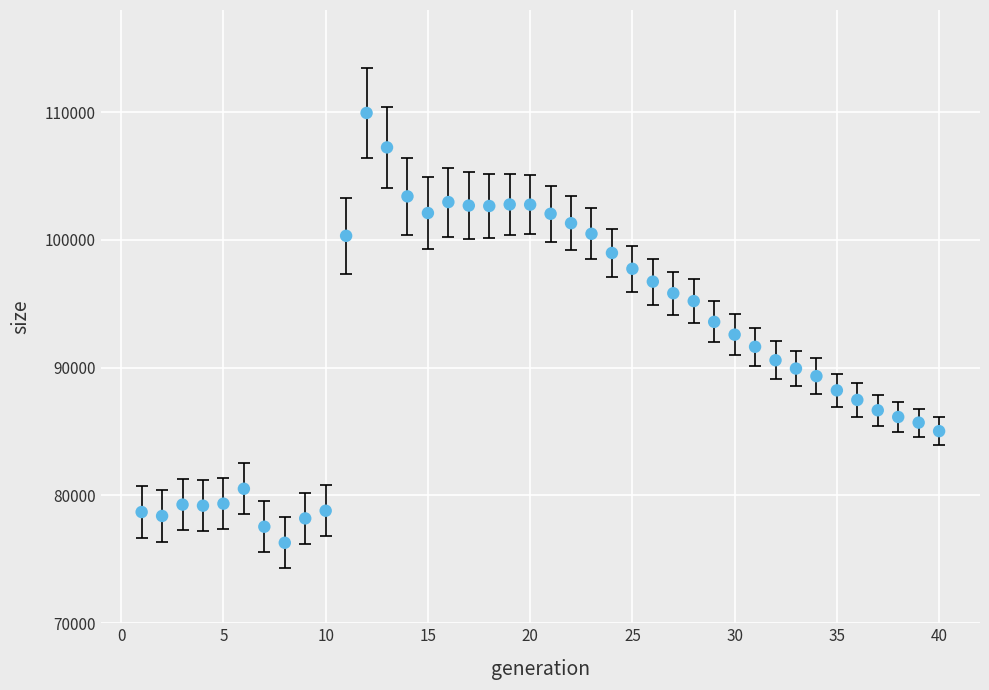

What is the range of X values (max minus min)?

39